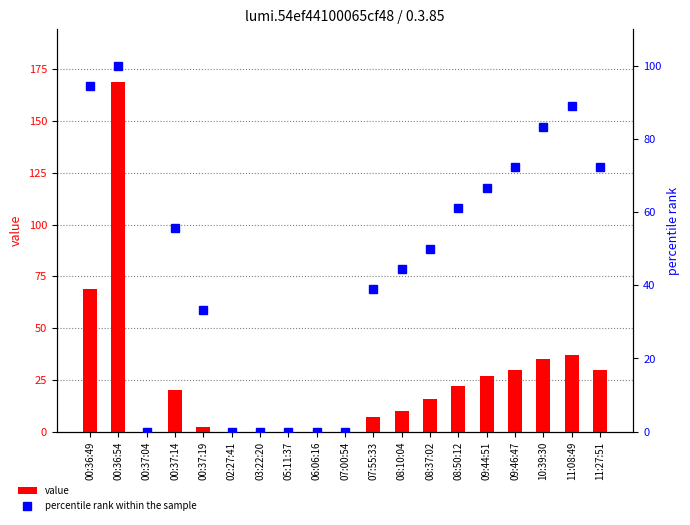

Rank the series at 02:27:41 from highest to lowest value.

value, percentile rank within the sample